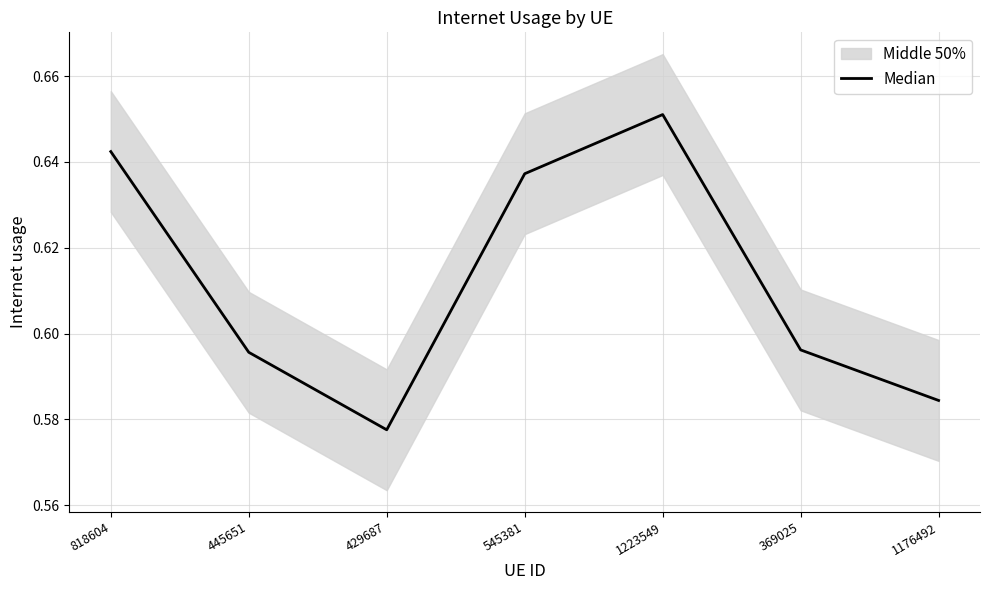

Is it true that the value at 1176492 is 0.8?

False